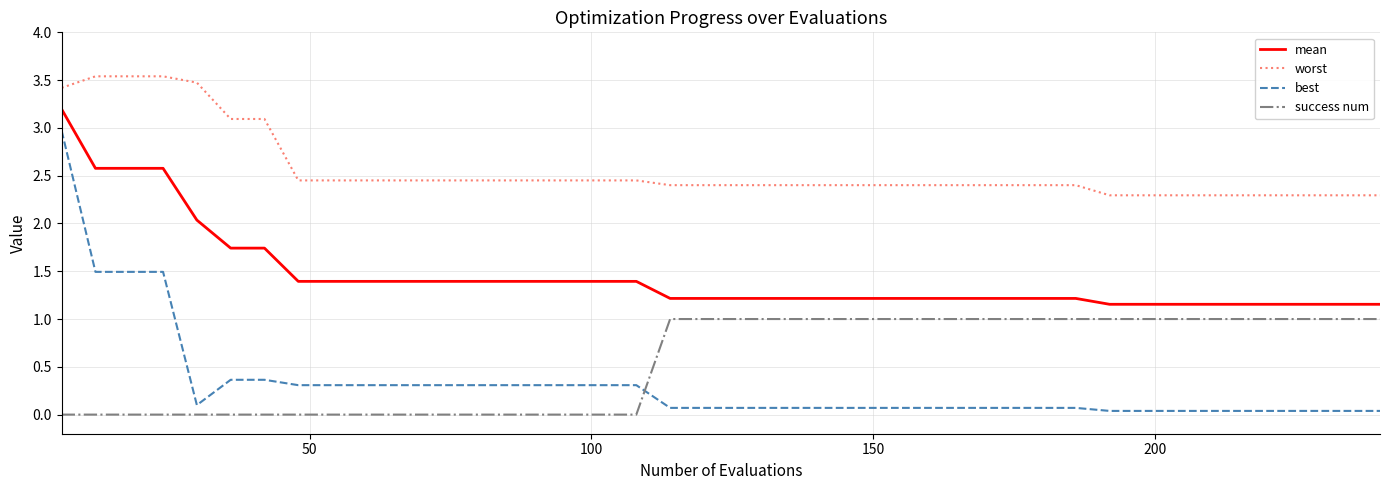

Which series ends up on top after the final intersection of success num and best?

success num